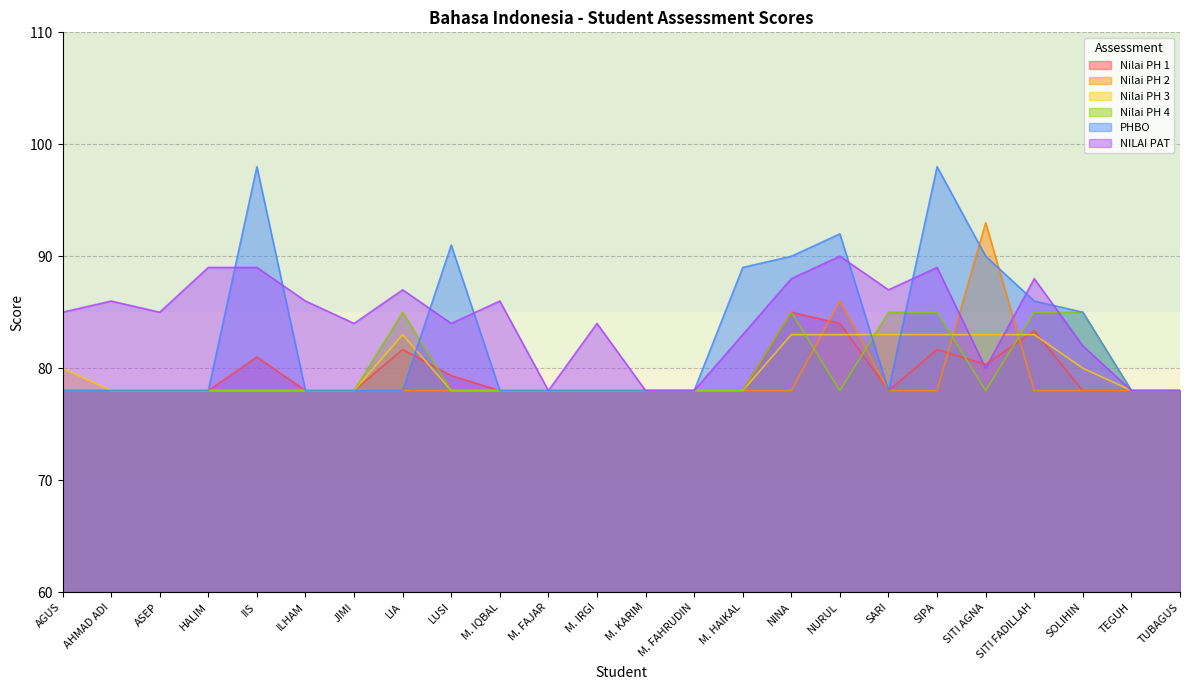

Which label corresponds to the largest value in the chart?

IIS